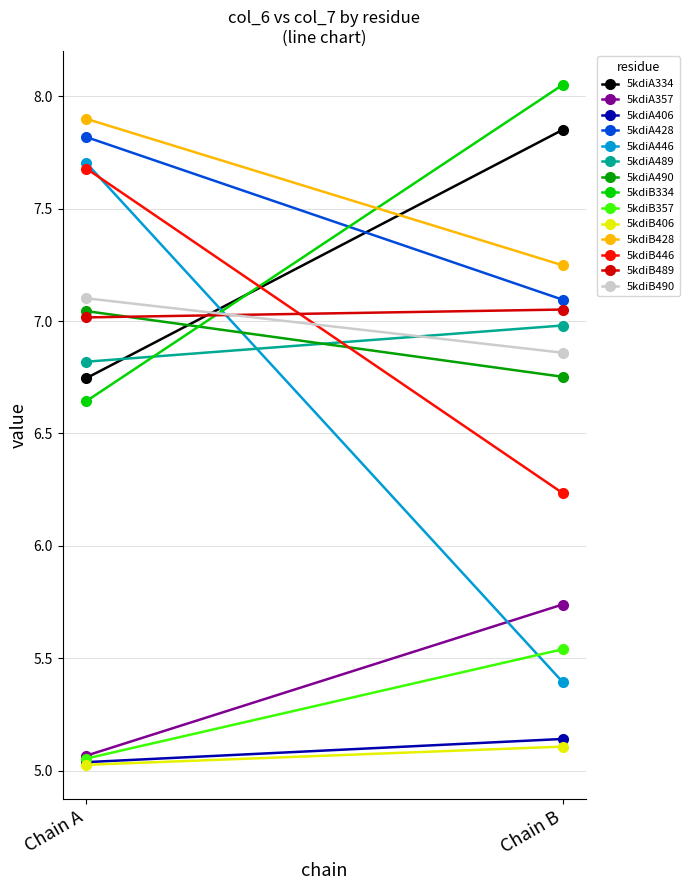

What is the minimum value shown in the chart?

5.0